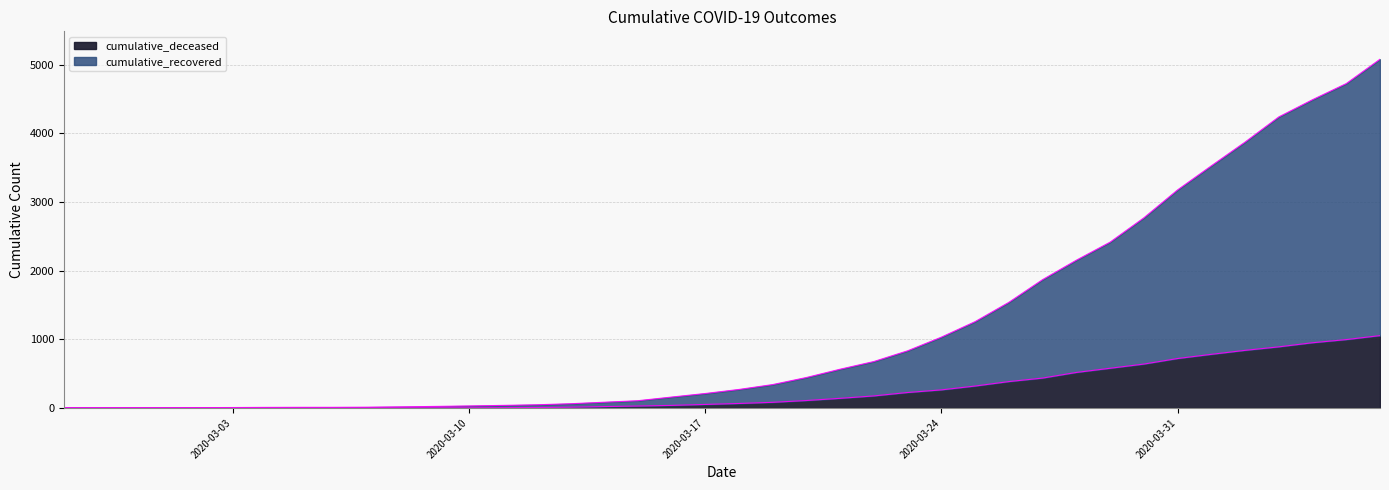

What are all the series names shown in the legend?

cumulative_deceased, cumulative_recovered